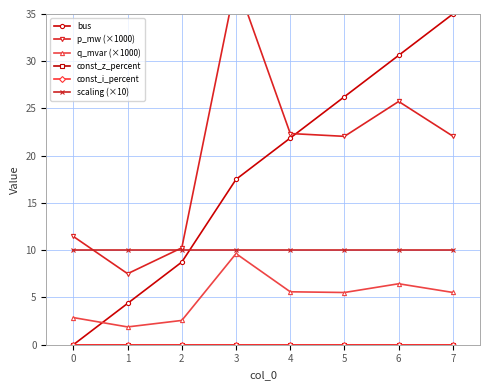

How many data points in bus are above 21?

4